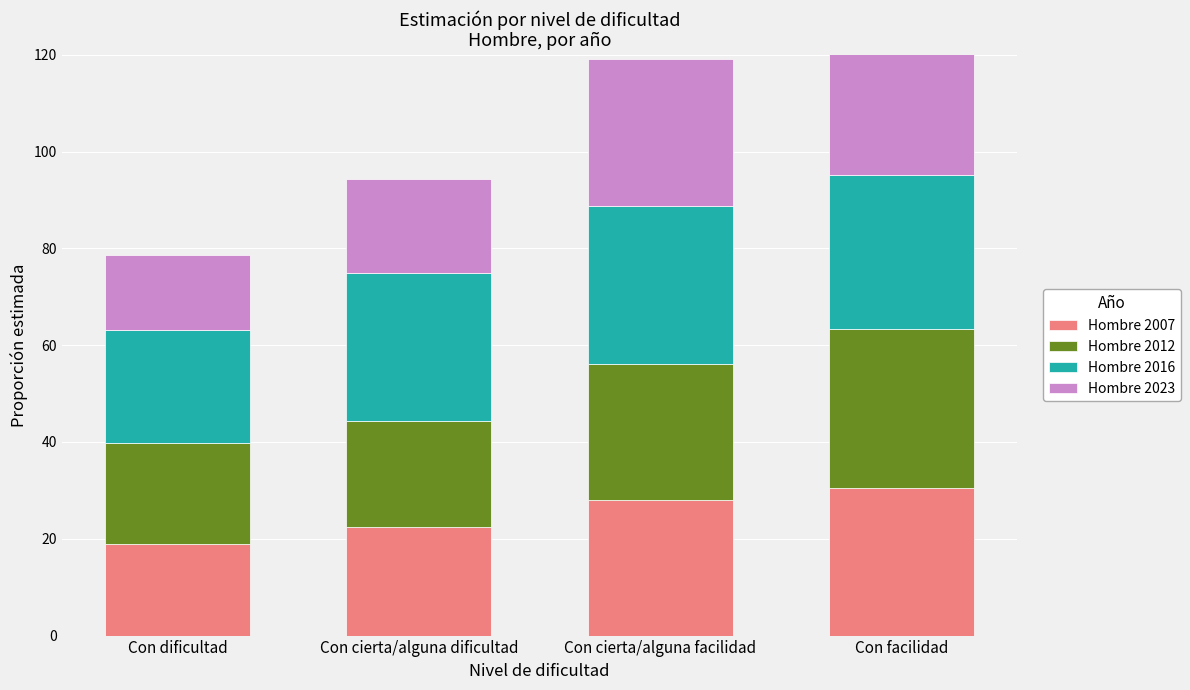

How many series are shown in this chart?

4